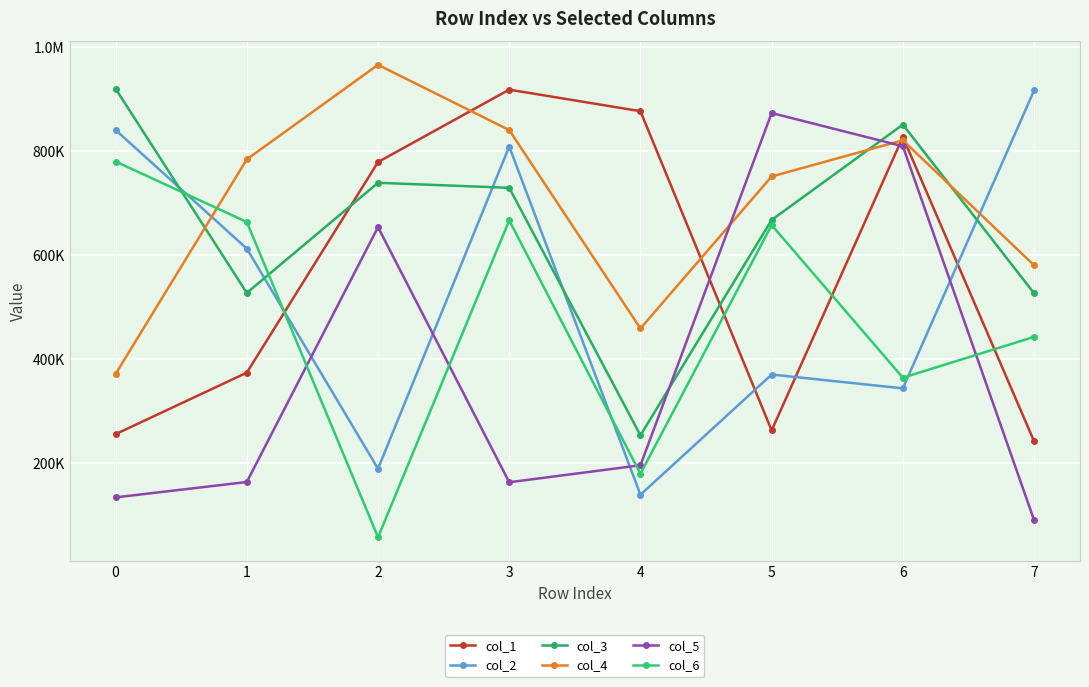

Which series has the largest range (max minus min)?

col_5